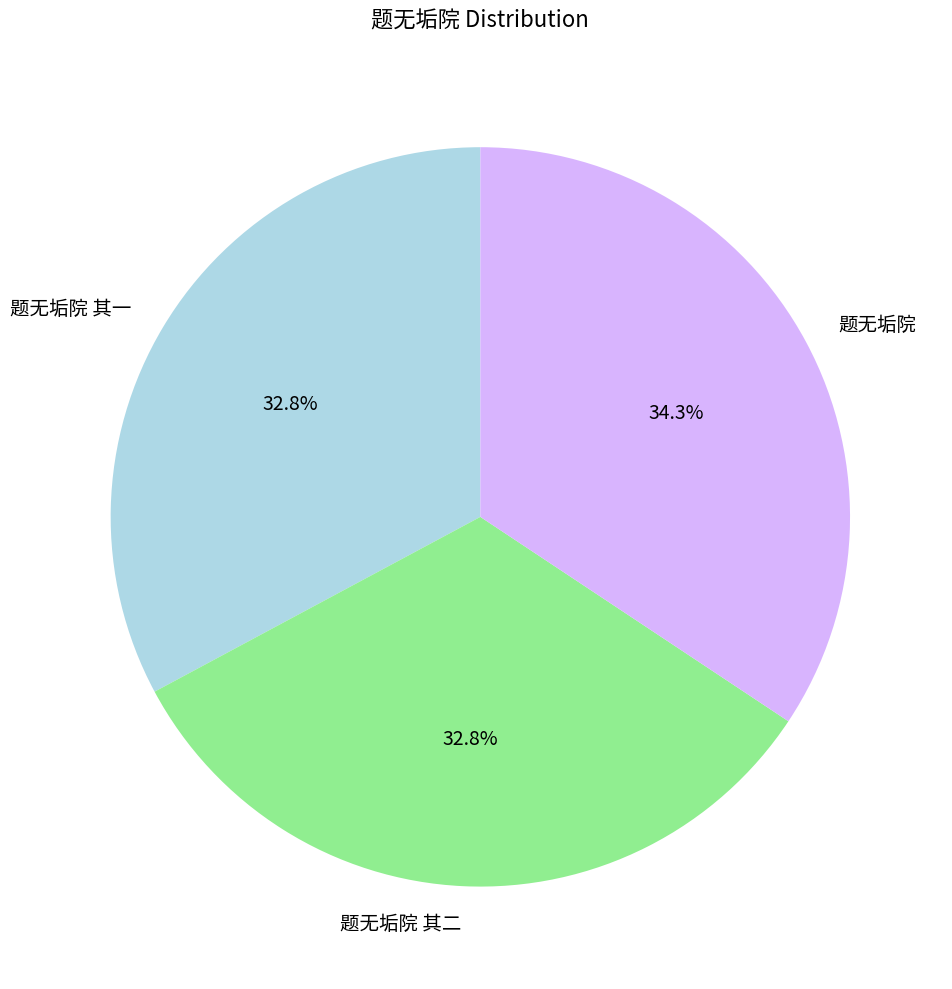

Which category has the biggest portion of the pie?

题无垢院